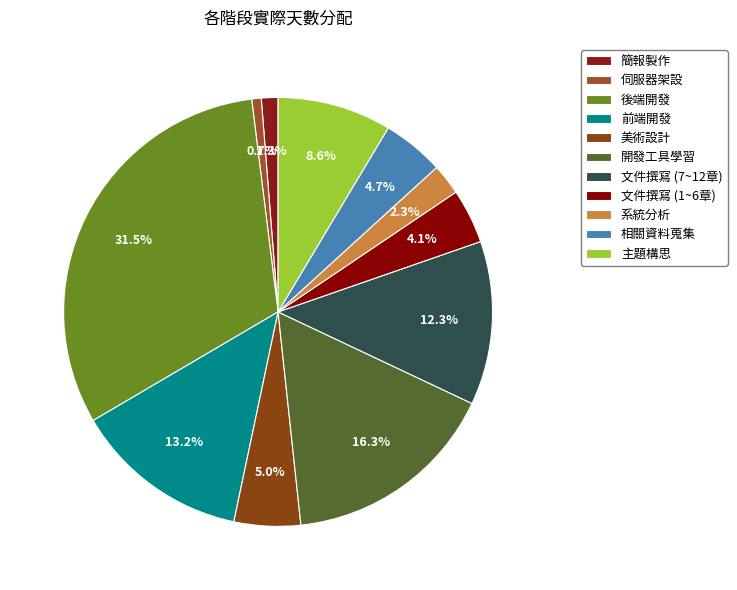

To the nearest percent, what portion does 系統分析 represent?

2%